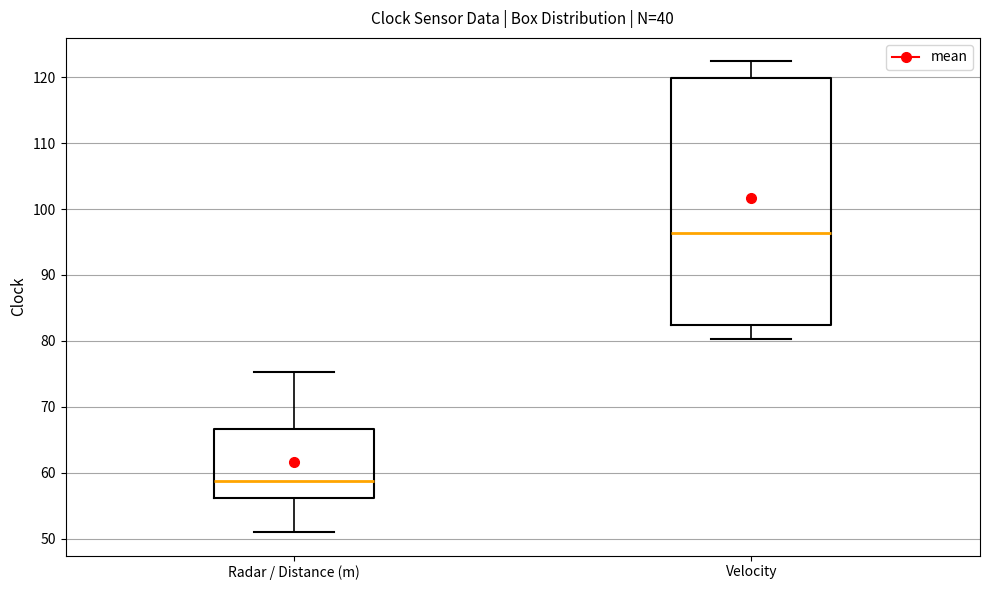

Reading left to right, transcribe this box plot: for each box, give where its median line is, the range the box spans, and where its two whiskers end, as read against the y-axis. The values are not printed on the chart, so give them approximately, as read against the axis.

Radar / Distance (m): median 59, box 56 to 67, whiskers 51 to 75
Velocity: median 96, box 82 to 120, whiskers 80 to 122